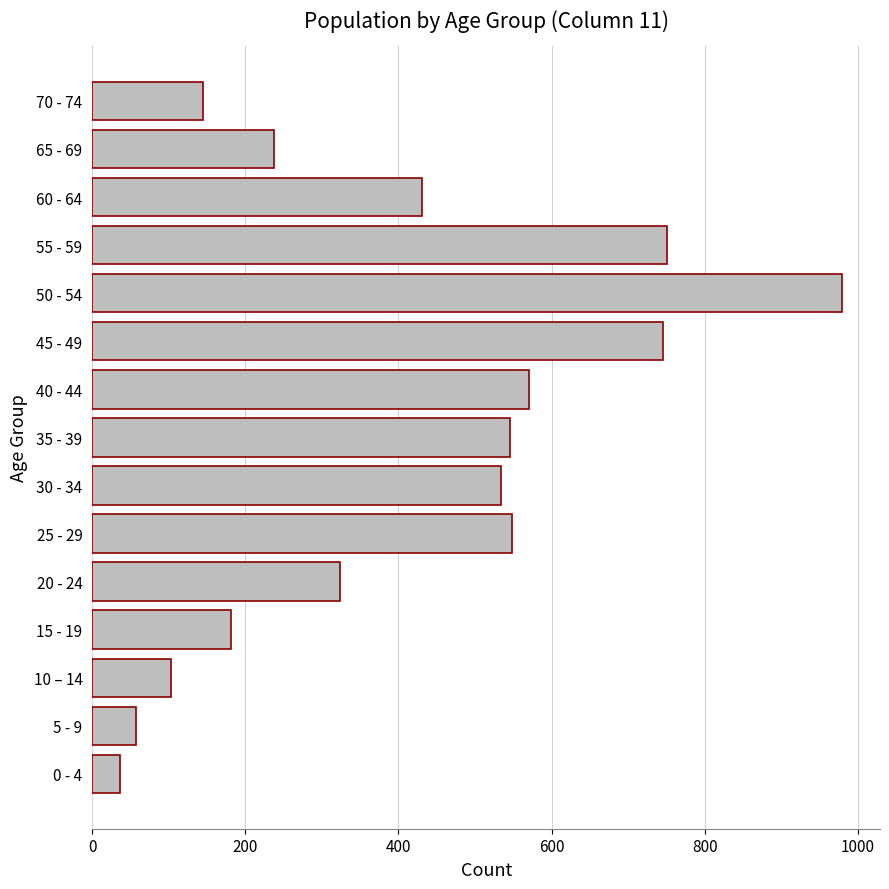

What is the average value?

412